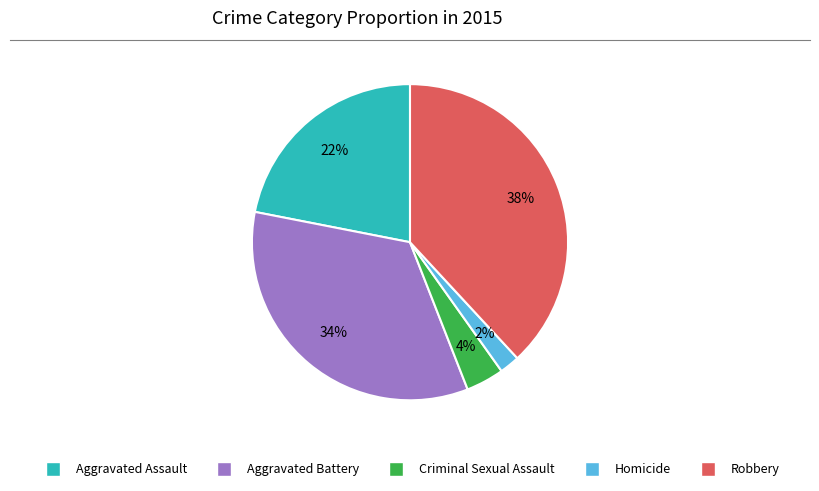

Rank the categories by value from highest to lowest.

Robbery, Aggravated Battery, Aggravated Assault, Criminal Sexual Assault, Homicide